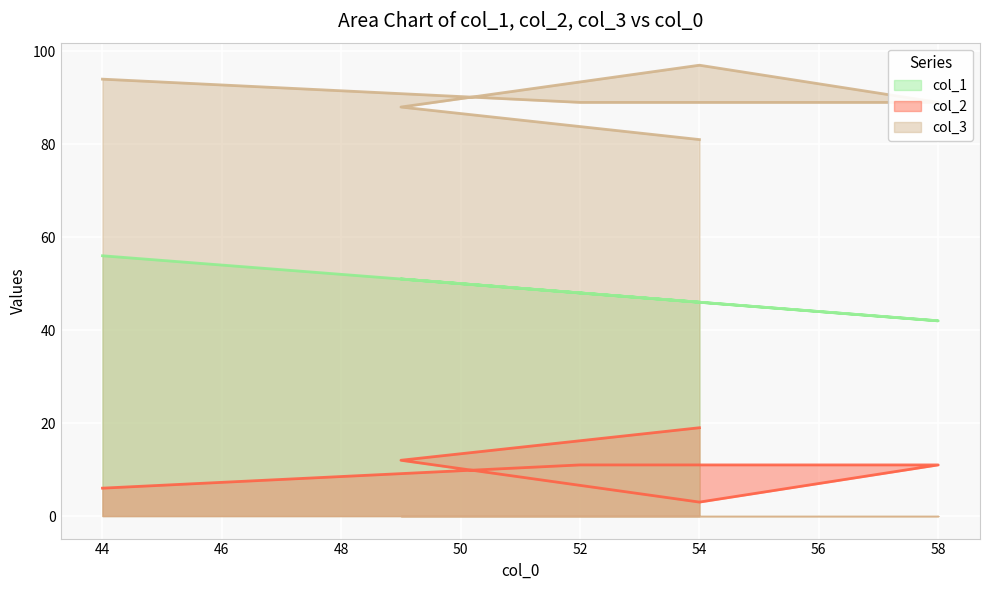

The col_1 series shows 84 at 52. True or false?

False